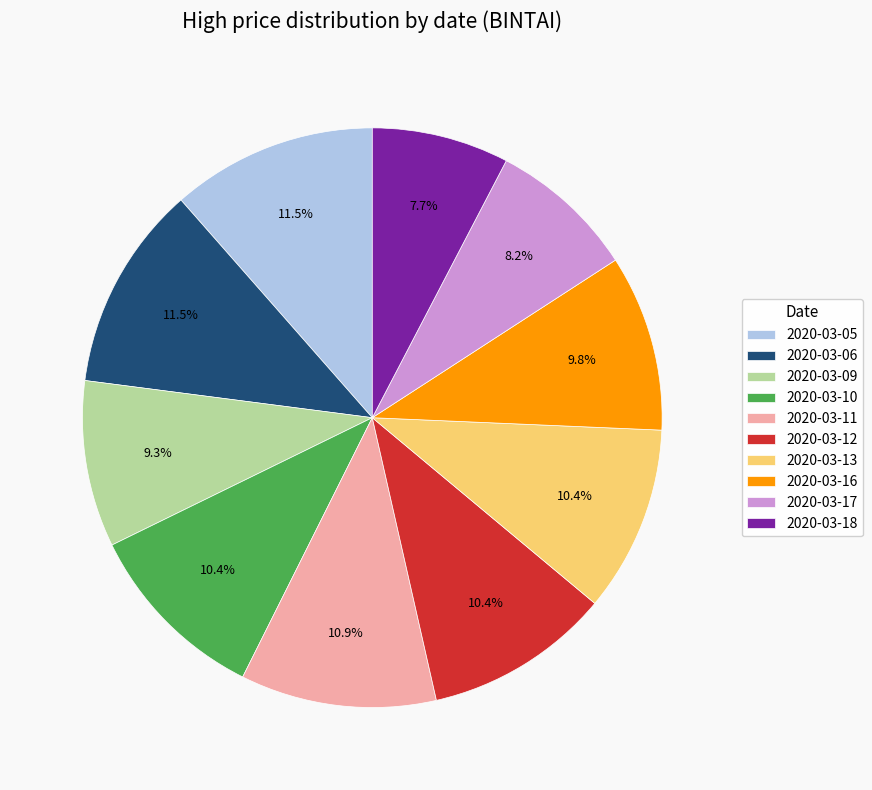

Which category has the smallest portion of the pie?

2020-03-18